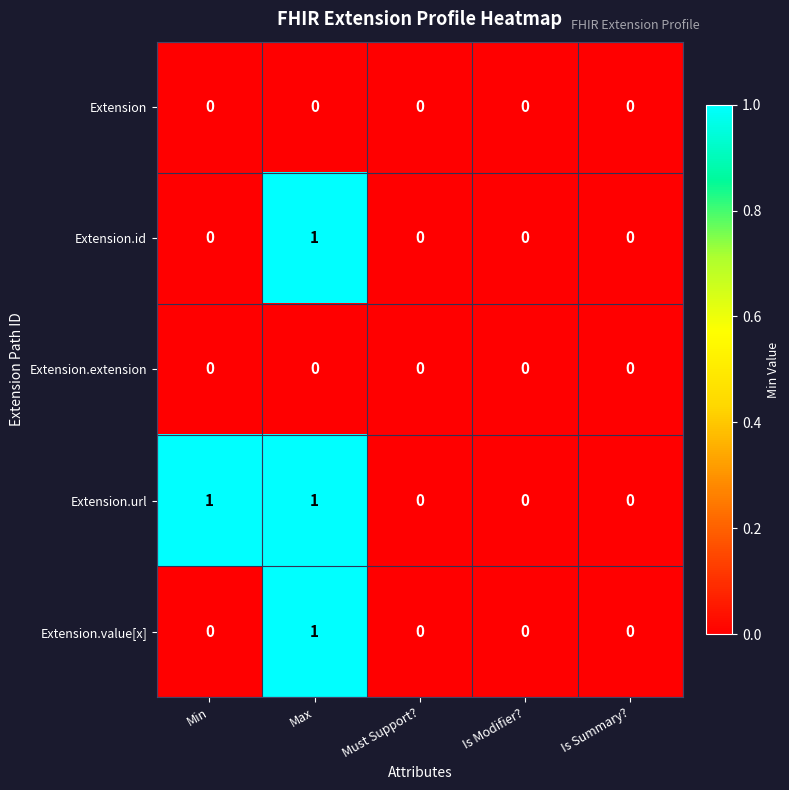

Reading left to right, transcribe all the data shown in this chart.

Extension: Min=0	Max=0	Must Support?=0	Is Modifier?=0	Is Summary?=0
Extension.id: Min=0	Max=1	Must Support?=0	Is Modifier?=0	Is Summary?=0
Extension.extension: Min=0	Max=0	Must Support?=0	Is Modifier?=0	Is Summary?=0
Extension.url: Min=1	Max=1	Must Support?=0	Is Modifier?=0	Is Summary?=0
Extension.value[x]: Min=0	Max=1	Must Support?=0	Is Modifier?=0	Is Summary?=0